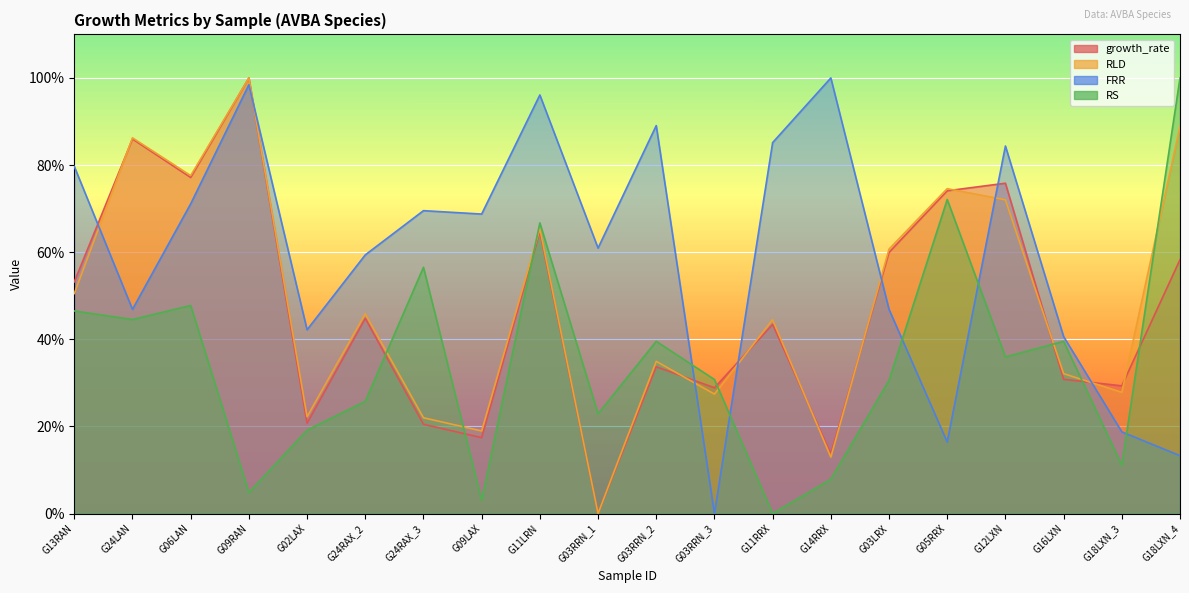

What is the difference between the RS values at G18LXN_4 and G14RRX?

92.1